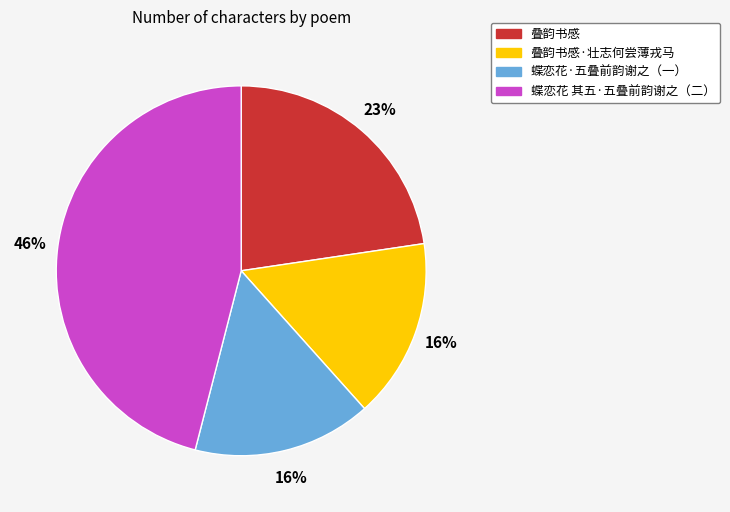

To the nearest percent, what is the difference between the largest and smallest slice percentages?

30%